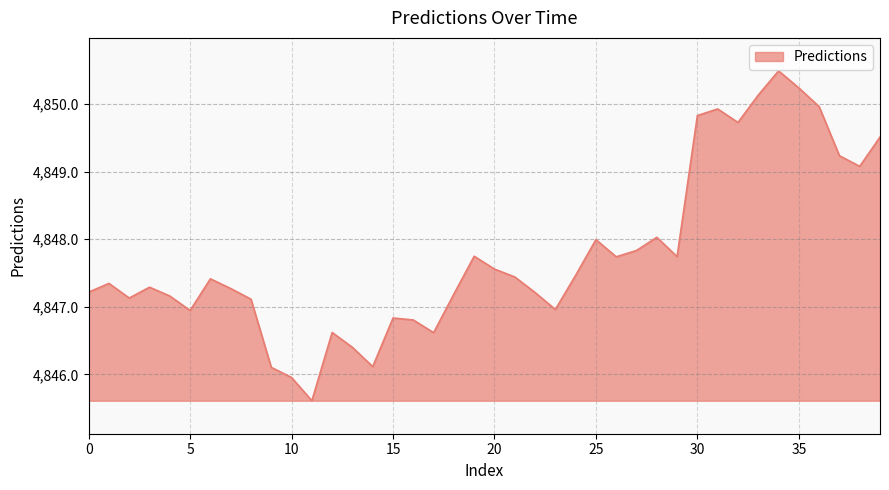

What is the maximum value shown in the chart?

4850.5